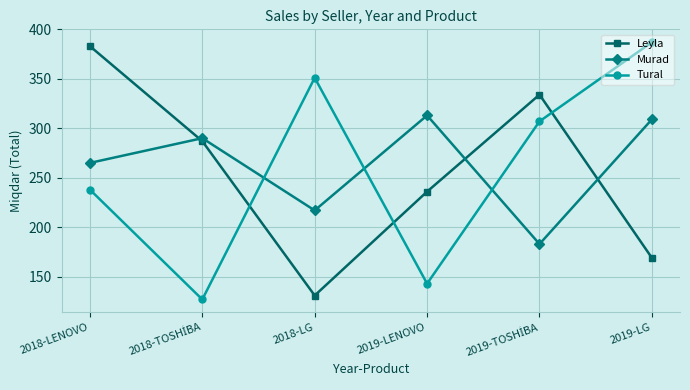

What are all the series names shown in the legend?

Leyla, Murad, Tural